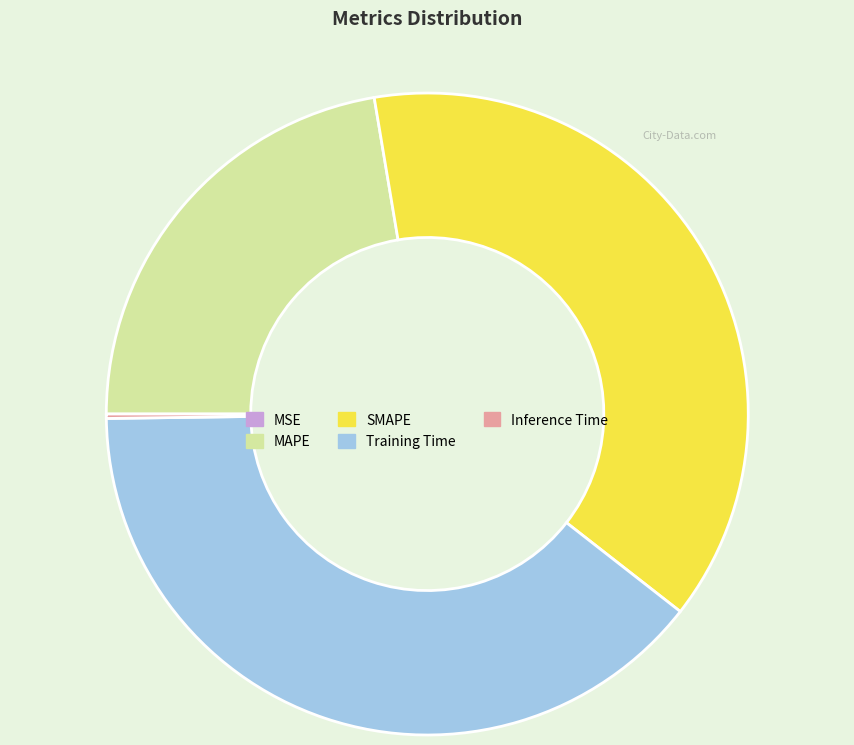

Is there any slice that represents more than half of the pie?

No